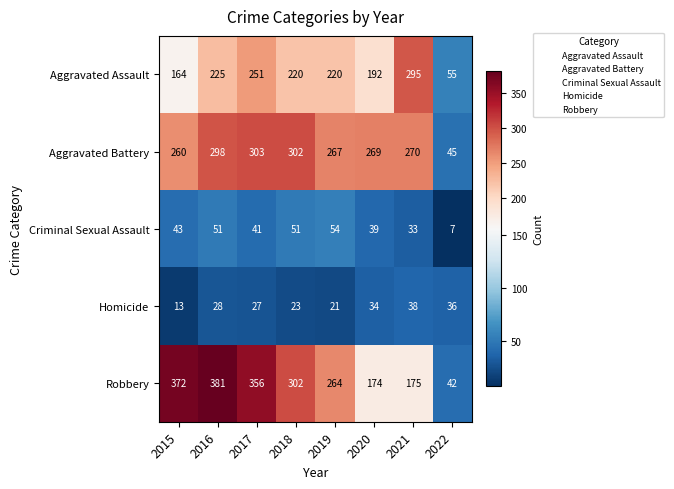

What is the sum of all Aggravated Assault values?

1622